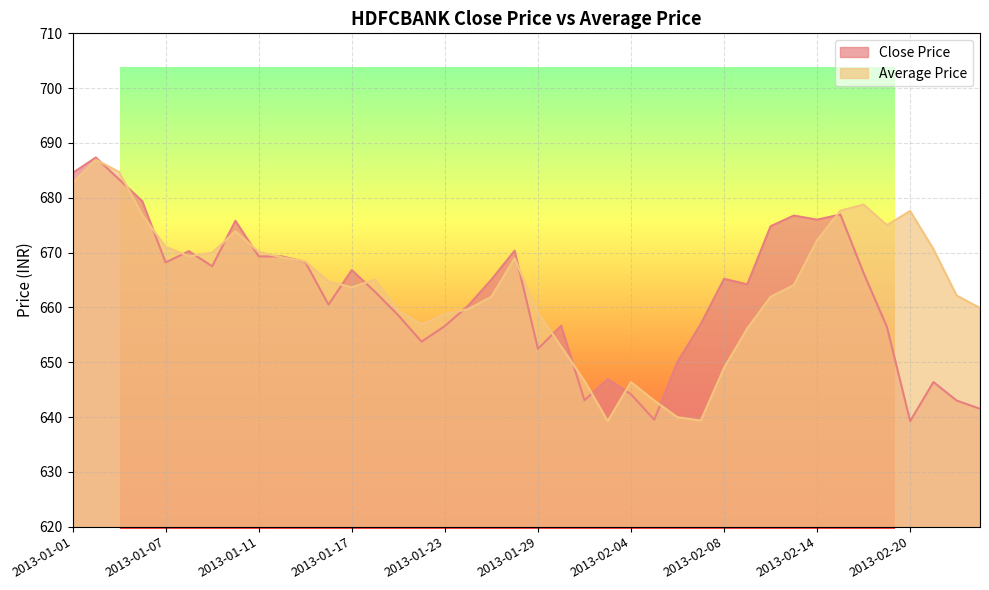

What is the total value across all series at 2013-01-09?

1337.5